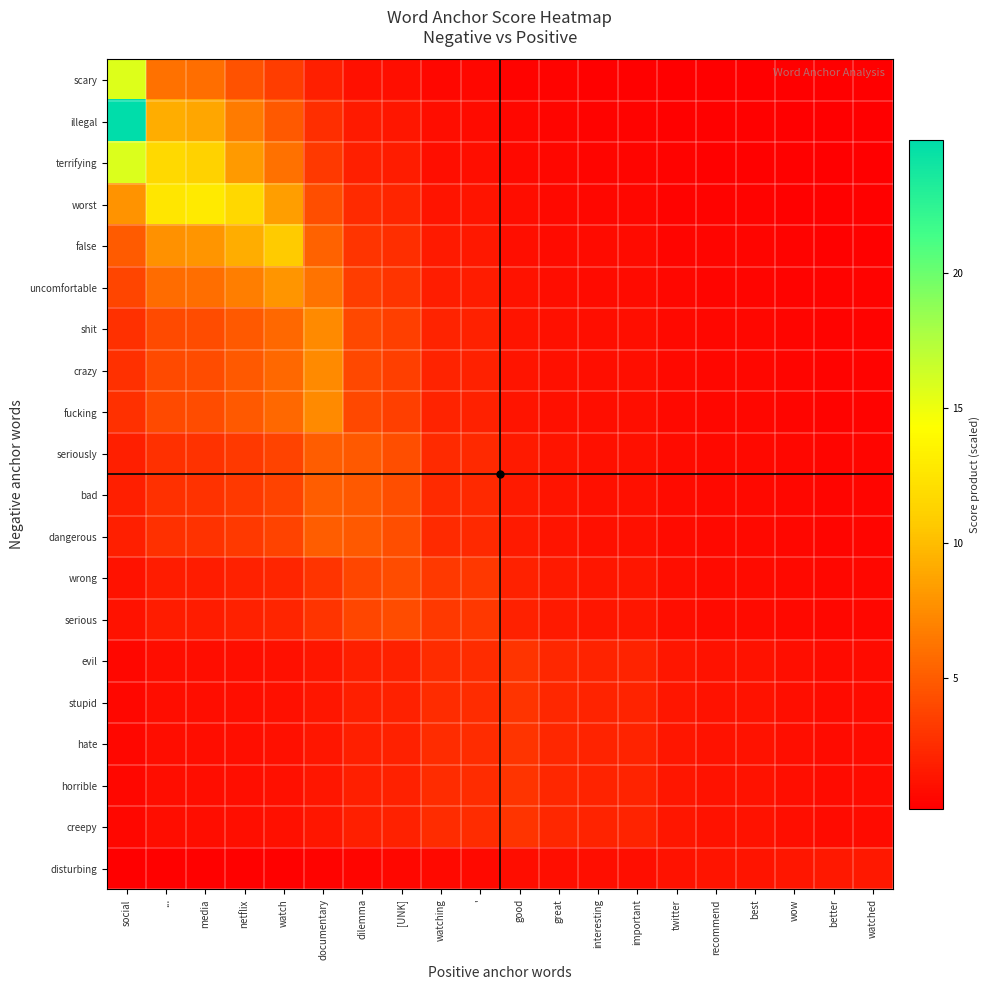

Rank the series by their maximum value, from highest to lowest.

illegal, terrifying, scary, worst, false, uncomfortable, shit, crazy, fucking, seriously, bad, dangerous, wrong, serious, evil, stupid, hate, horrible, creepy, disturbing